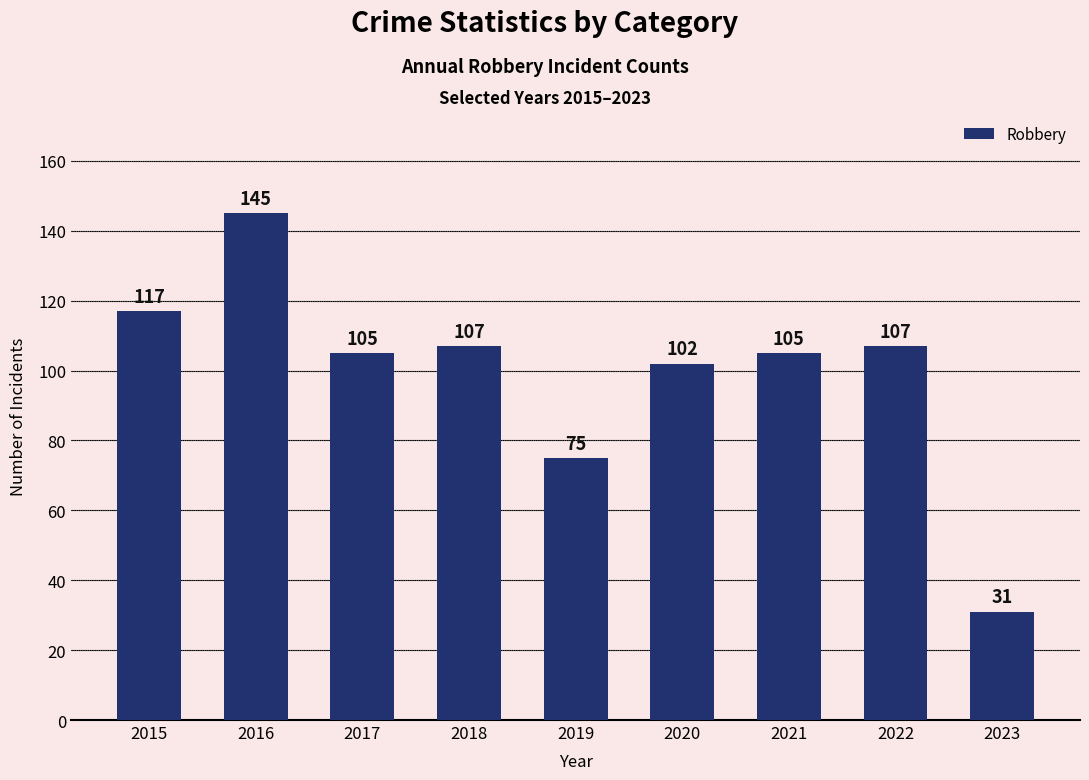

True or false: the data shows 49 at 2023.

False